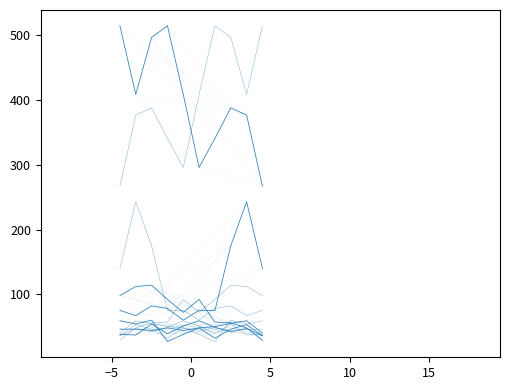

Is this an area chart (filled region under the line)?

No